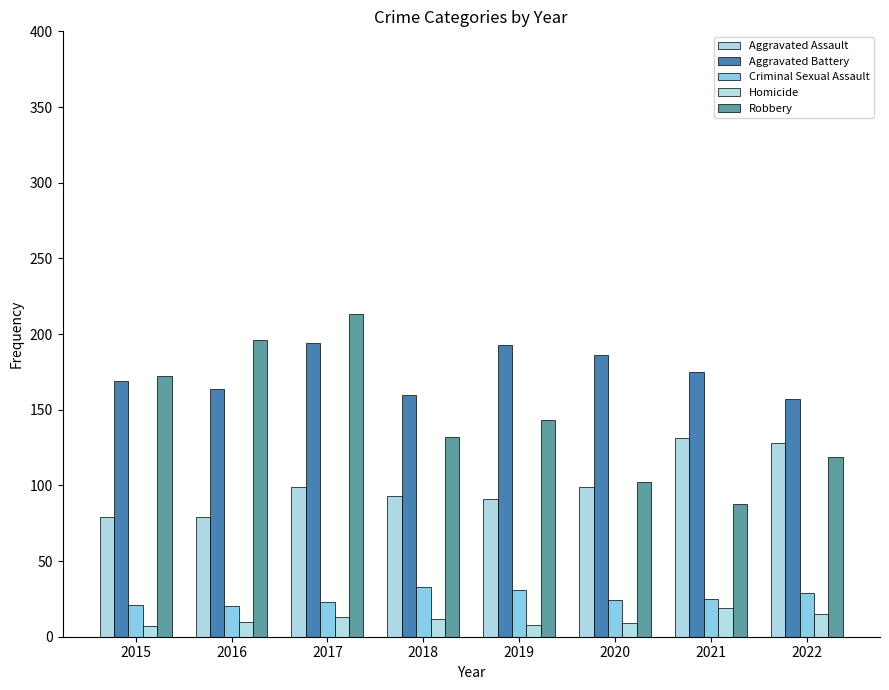

Which series has the largest total across all categories?

Aggravated Battery